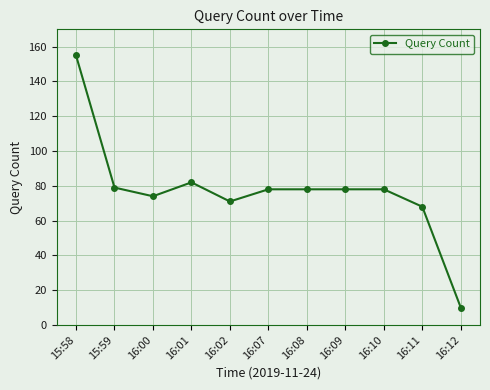

What position from the left is 16:01?

4